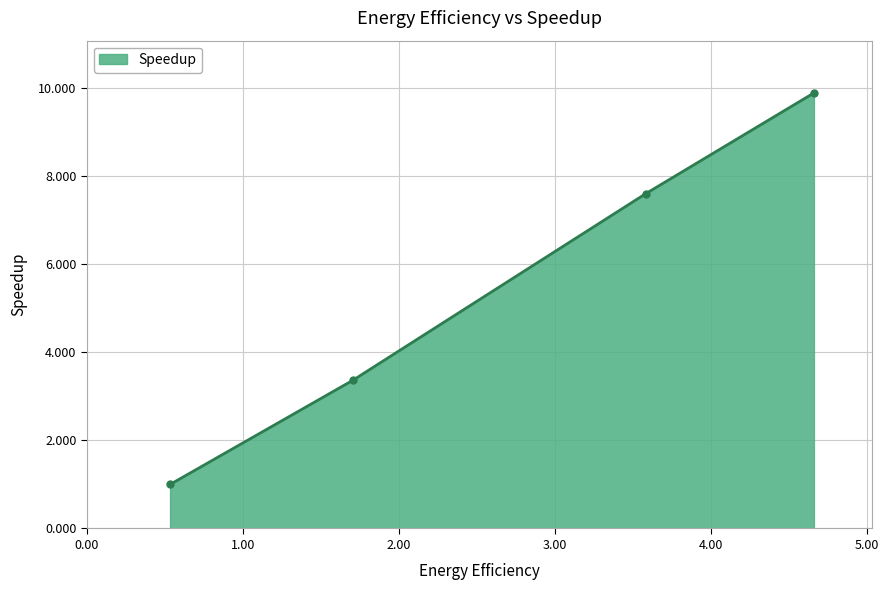

Reading left to right, list all the values displayed in this chart.

1.0	3.4	7.6	9.9